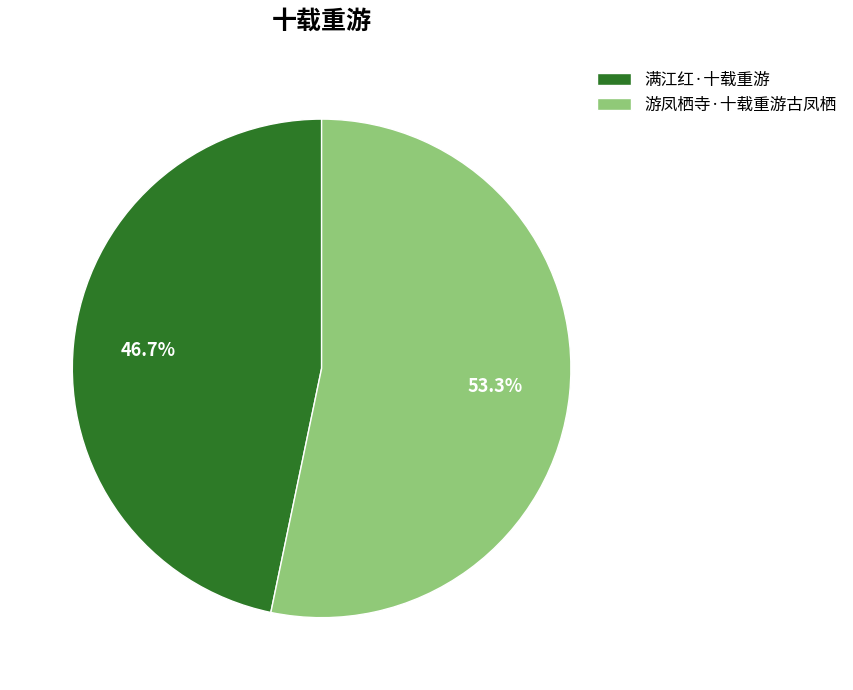

How many segments does this pie chart have?

2